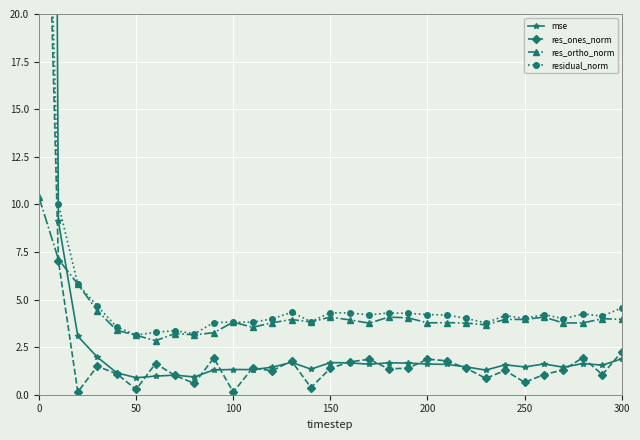

What is the minimum value for res_ortho_norm?

2.8